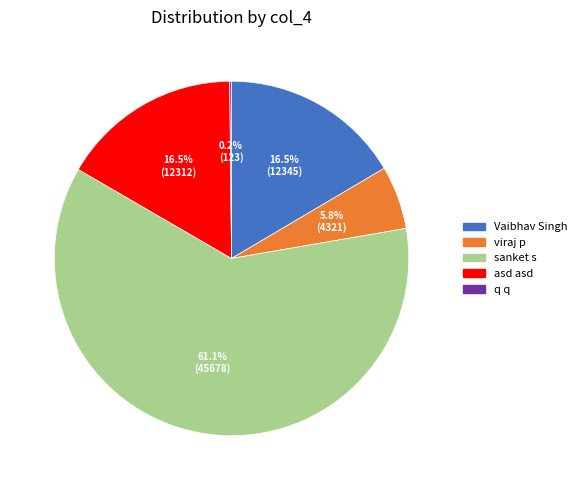

What is the total percentage of sanket s and asd asd?

77.5%